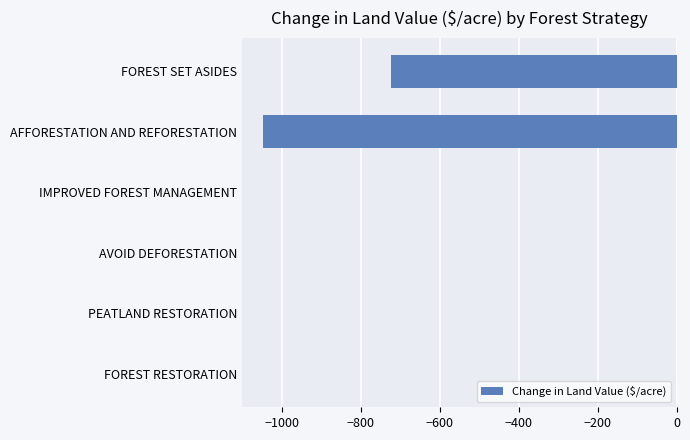

Reading top to bottom, what are all the values shown in this chart?

FOREST SET ASIDES=-722.4	AFFORESTATION AND REFORESTATION=-1048.5	IMPROVED FOREST MANAGEMENT=0.0	AVOID DEFORESTATION=0.0	PEATLAND RESTORATION=0.0	FOREST RESTORATION=0.0